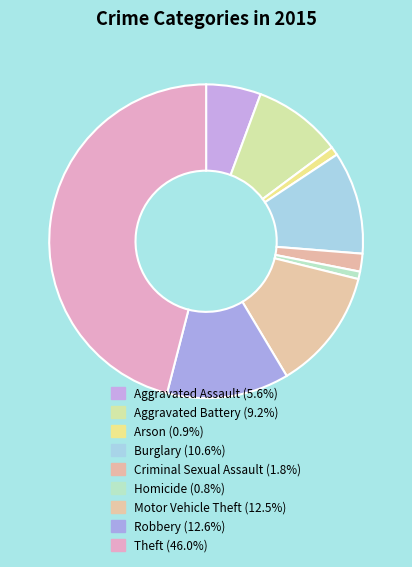

What percentage do Burglary and Arson together represent?

11.5%